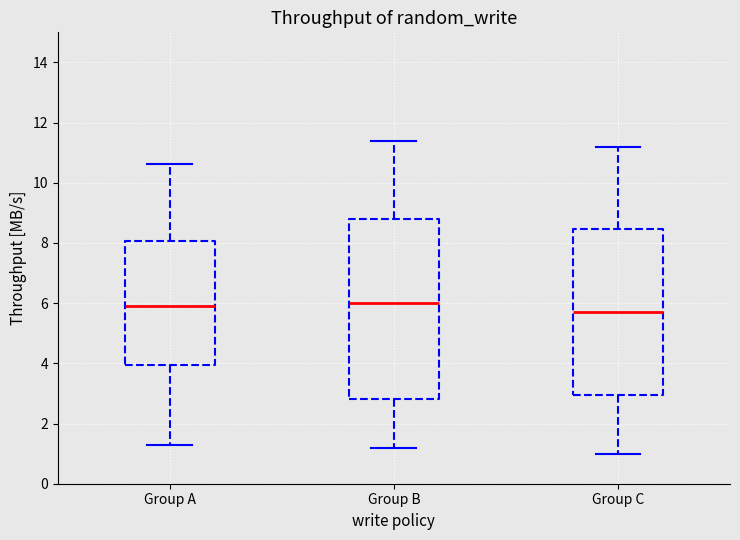

Reading left to right, transcribe this box plot: for each box, give where its median line is, the range the box spans, and where its two whiskers end, as read against the y-axis. The values are not printed on the chart, so give them approximately, as read against the axis.

Group A: median 6.0, box 4.0 to 8.0, whiskers 1.4 to 10.6
Group B: median 6.0, box 2.8 to 8.8, whiskers 1.2 to 11.4
Group C: median 5.8, box 3.0 to 8.4, whiskers 1.0 to 11.2